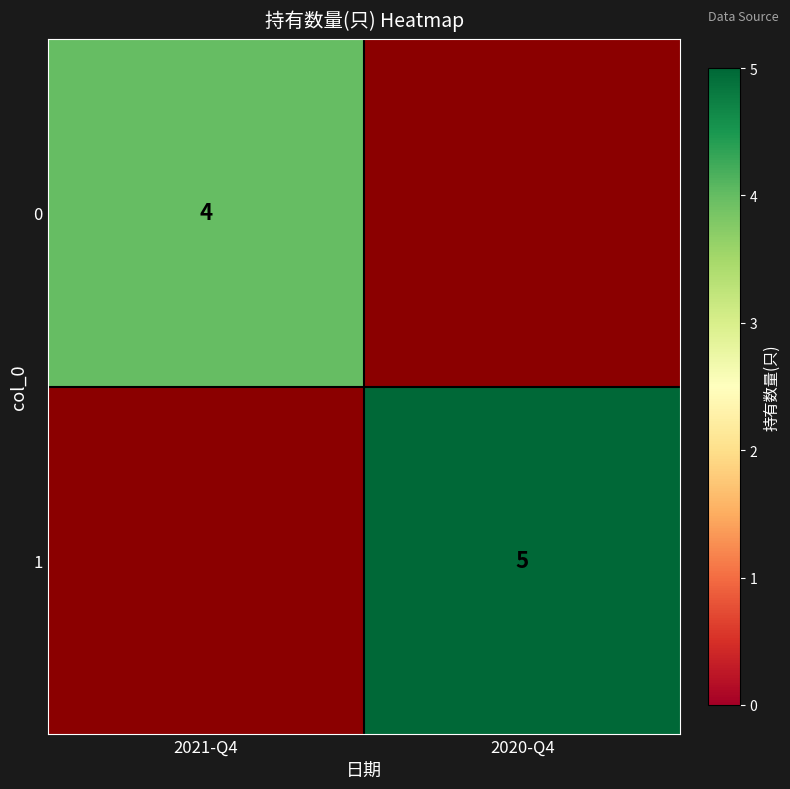

True or false: 0 has a value of 4 at 2021-Q4.

True